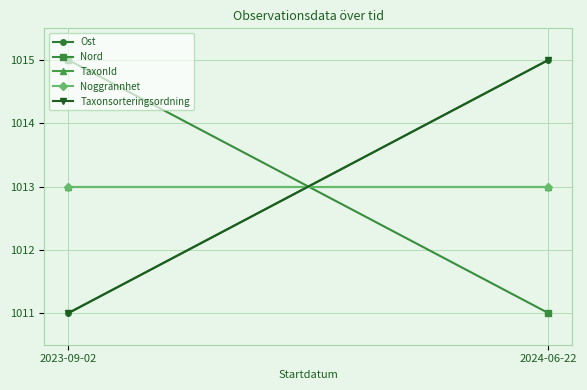

List the labels in order of Noggrannhet value, largest first.

2023-09-02, 2024-06-22